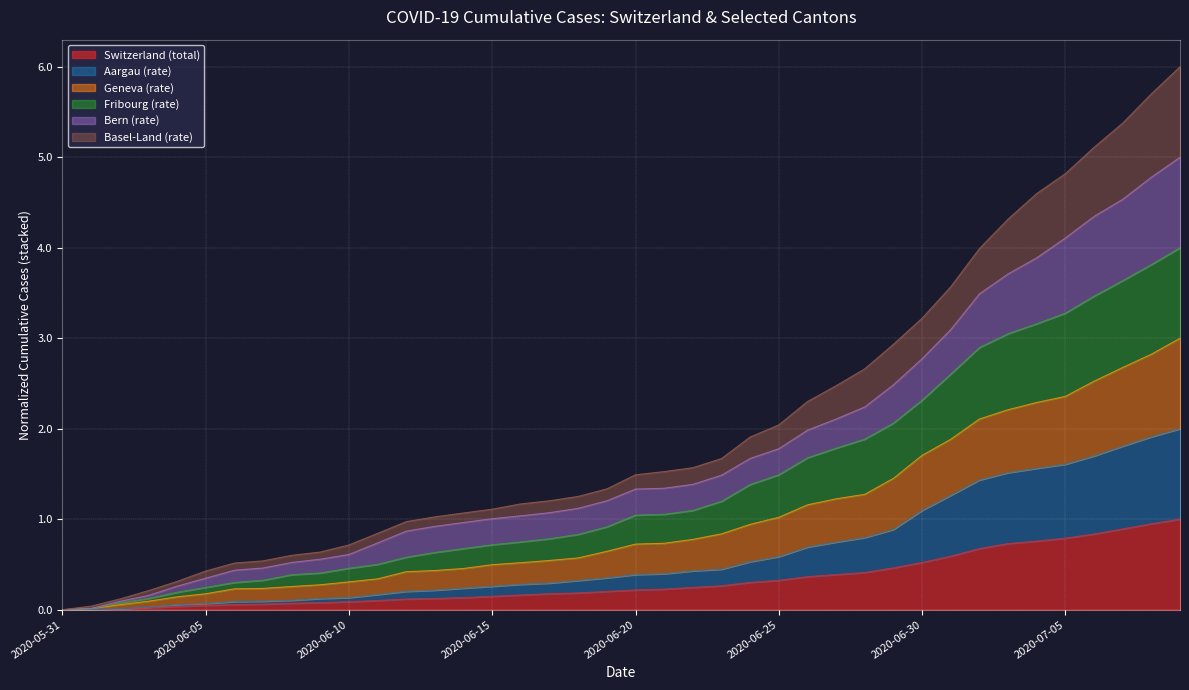

What is the sum of all BL_pc values?

81.4